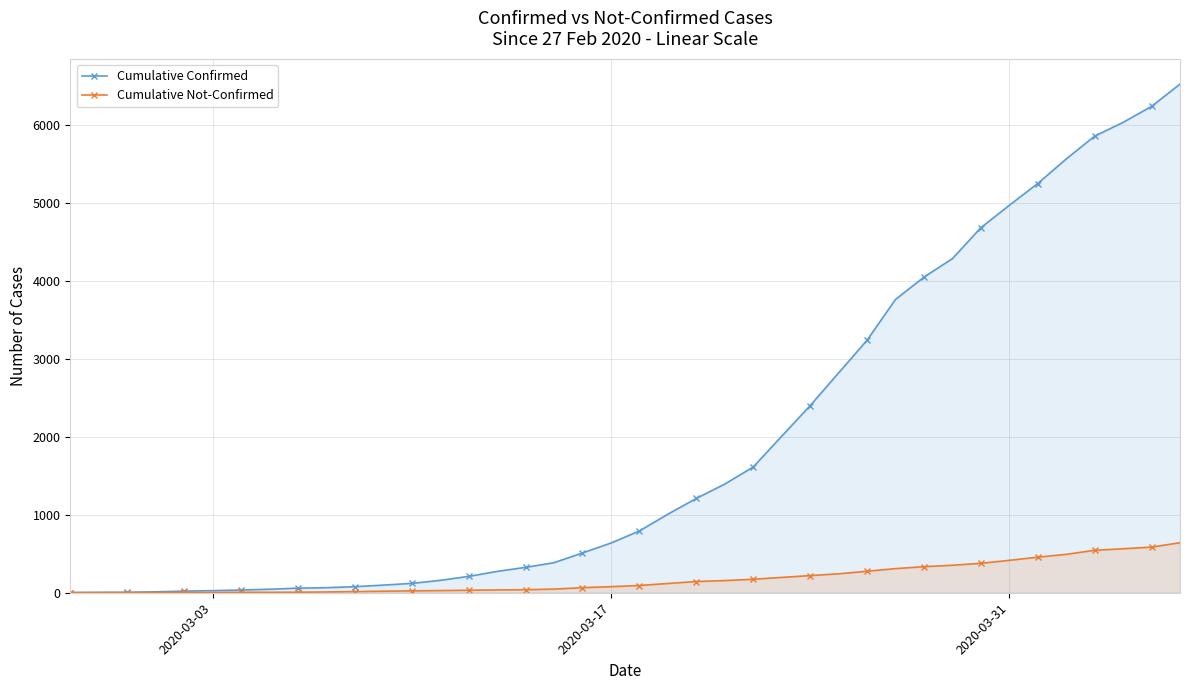

Which series has the widest spread of values?

Cumulative Confirmed